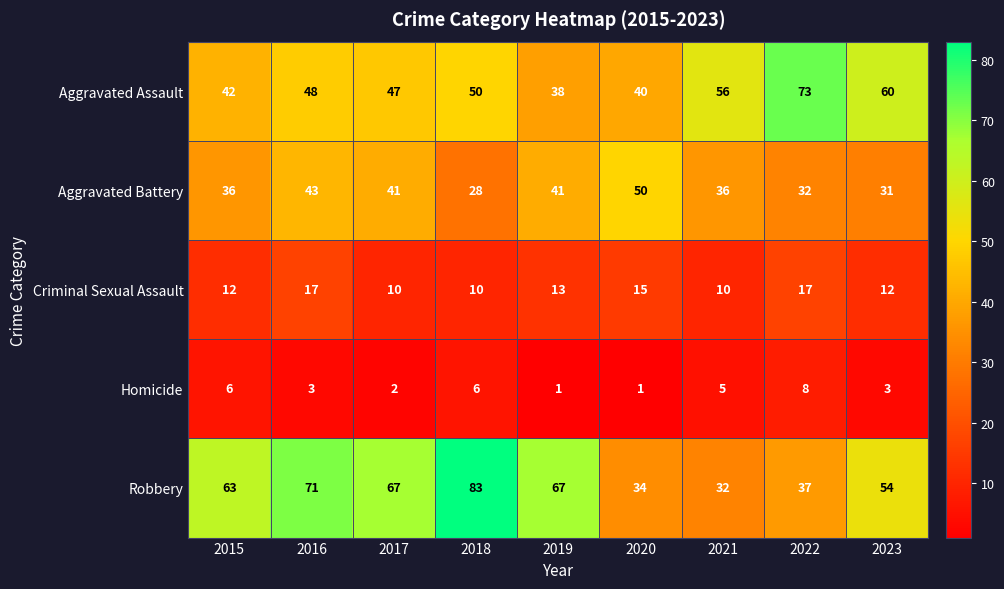

What is the difference between the highest and lowest values at 2022?

65